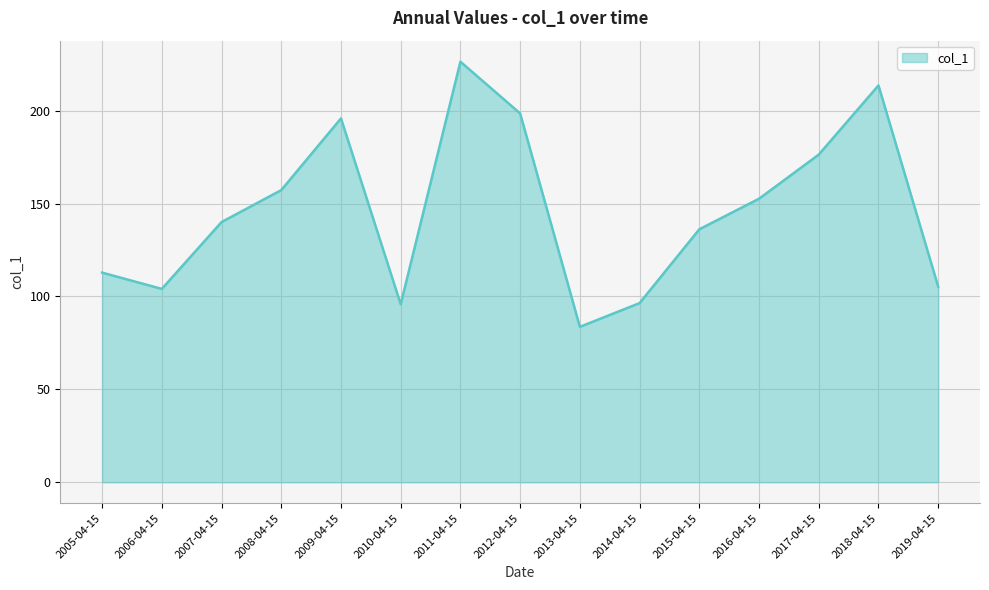

At which label does the data first exceed 140?

2007-04-15